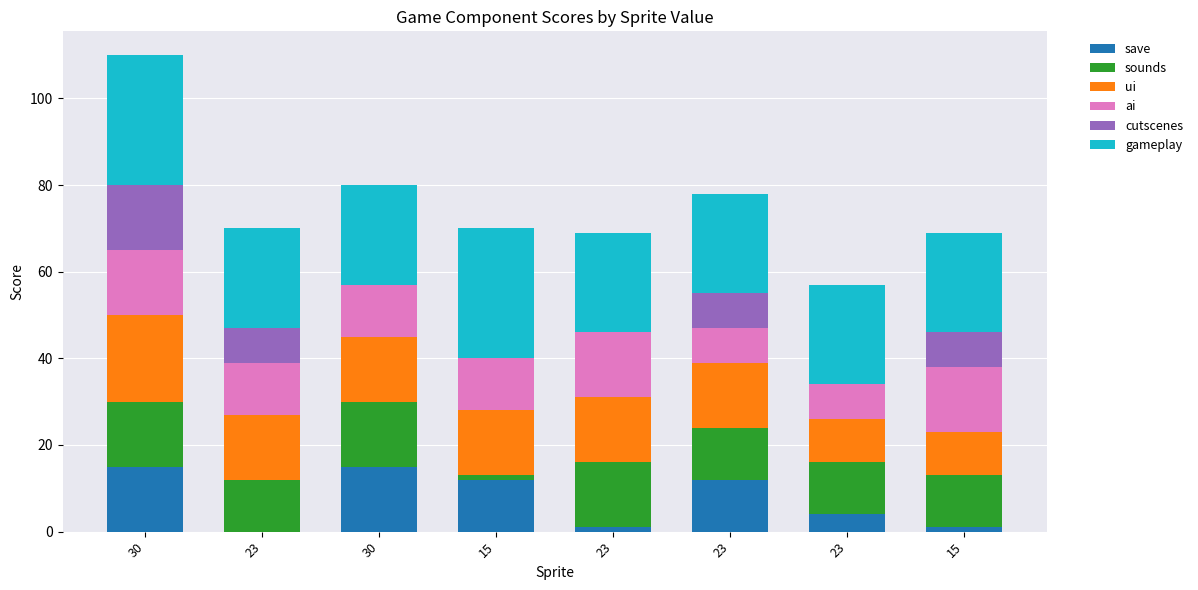

Are the bars grouped side by side (vs. stacked)?

No